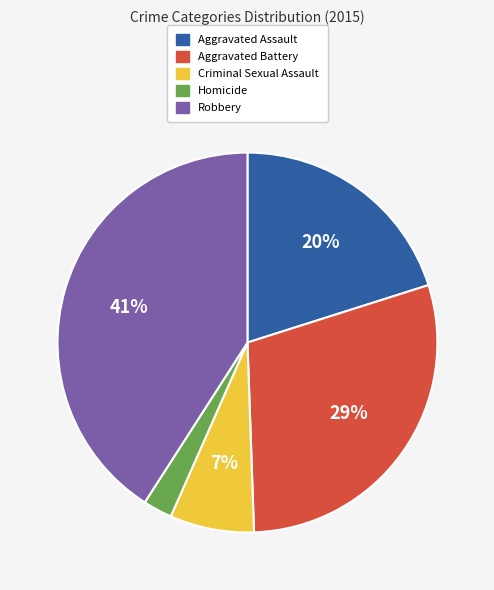

Does Criminal Sexual Assault account for over 50% of the chart?

No